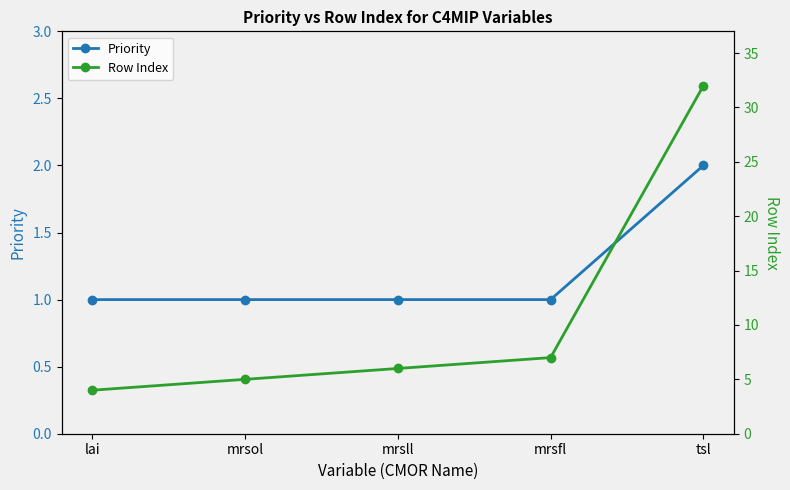

Rank the categories by Row Index value from highest to lowest.

tsl, mrsfl, mrsll, mrsol, lai